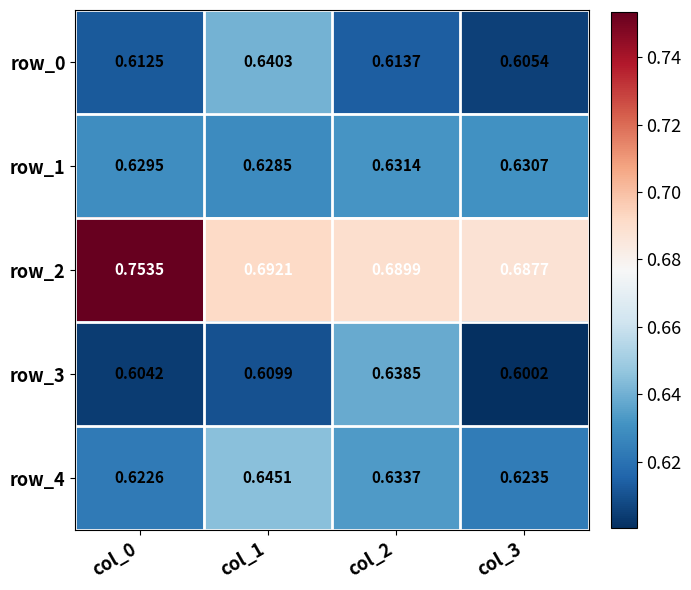

Is the value of row_2 at col_3 greater than the value of row_1 at col_1?

Yes